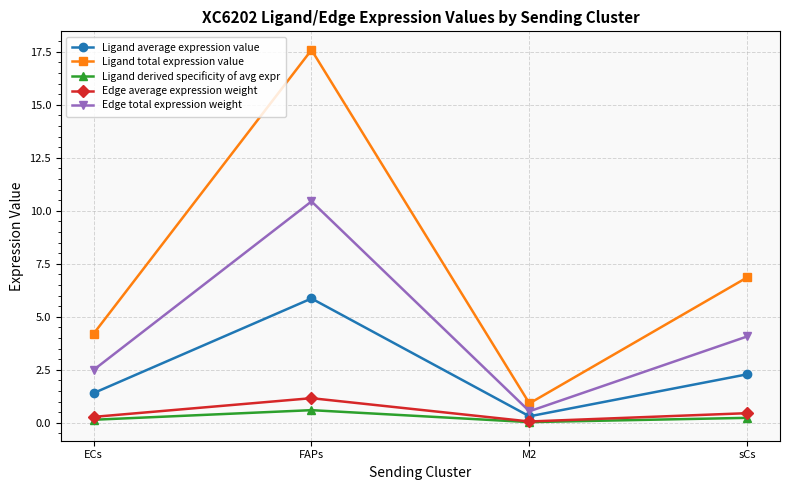

Rank the series by their maximum value, from highest to lowest.

Ligand total expression value, Edge total expression weight, Ligand average expression value, Edge average expression weight, Ligand derived specificity of avg expr